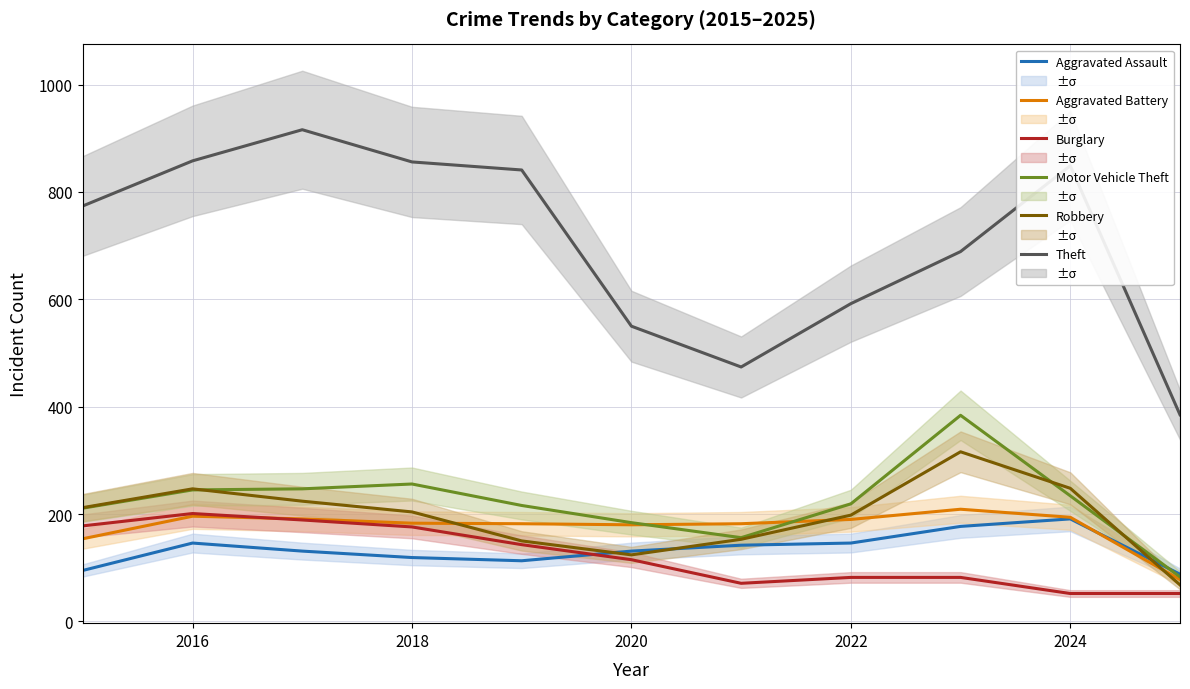

True or false: Motor Vehicle Theft and Theft intersect in this chart.

False